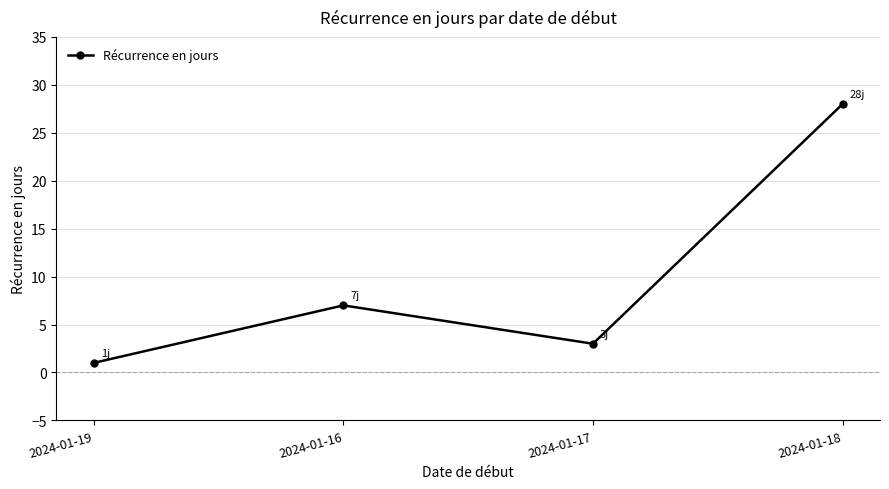

True or false: there are more than 0 points higher than both neighbors.

True